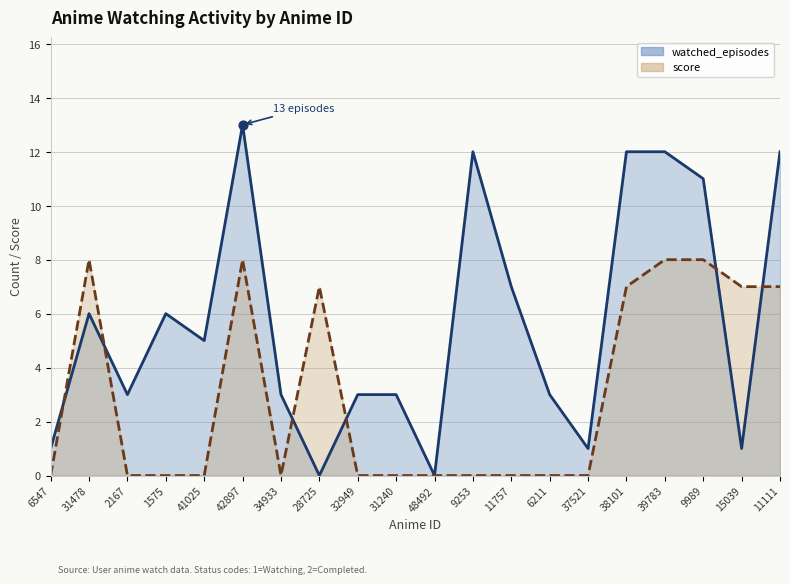

Is the value of watched_episodes at 42897 greater than the value of score at 28725?

Yes